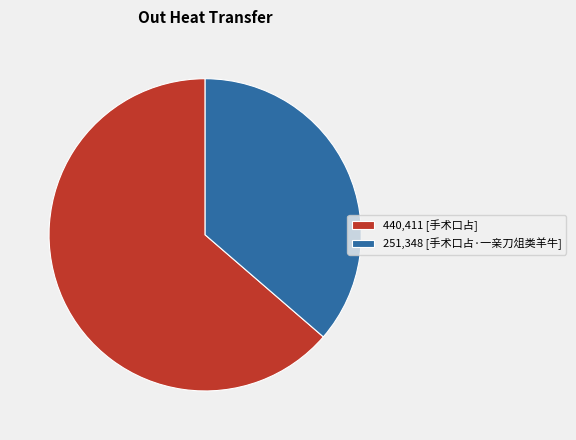

How many slices are in this pie chart?

2